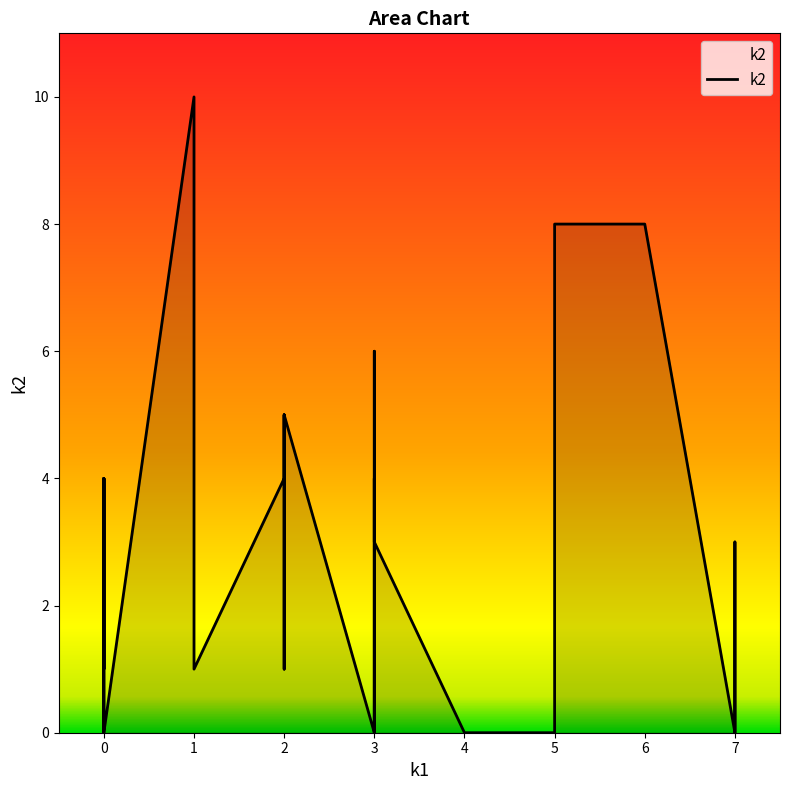

How many points are lower than both their immediate neighbors (excluding endpoints)?

7